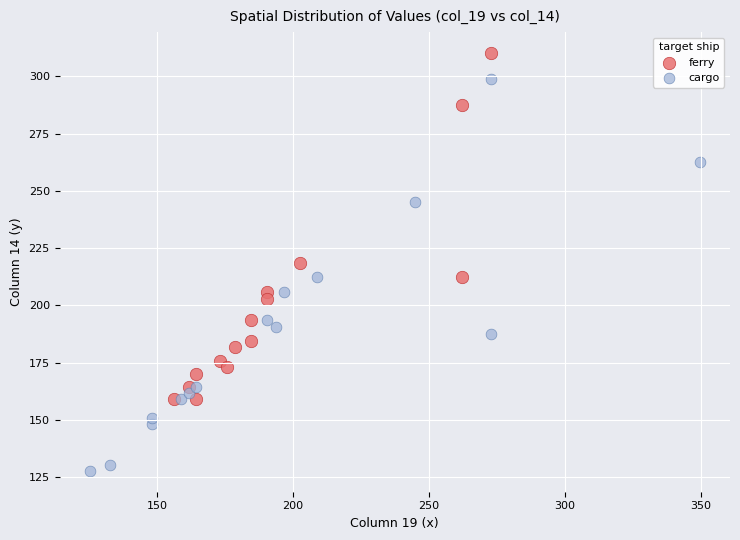

Which series has the largest Y range (max minus min)?

cargo